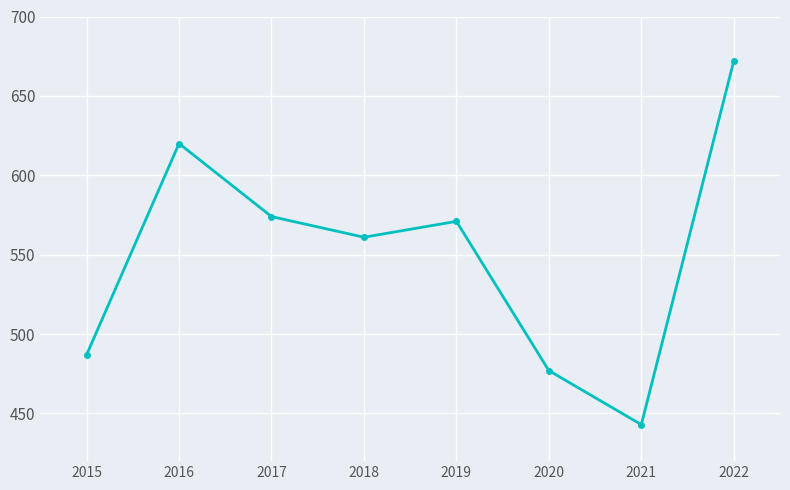

Reading left to right, transcribe all the data shown in this chart.

2015=487	2016=620	2017=574	2018=561	2019=571	2020=477	2021=443	2022=672